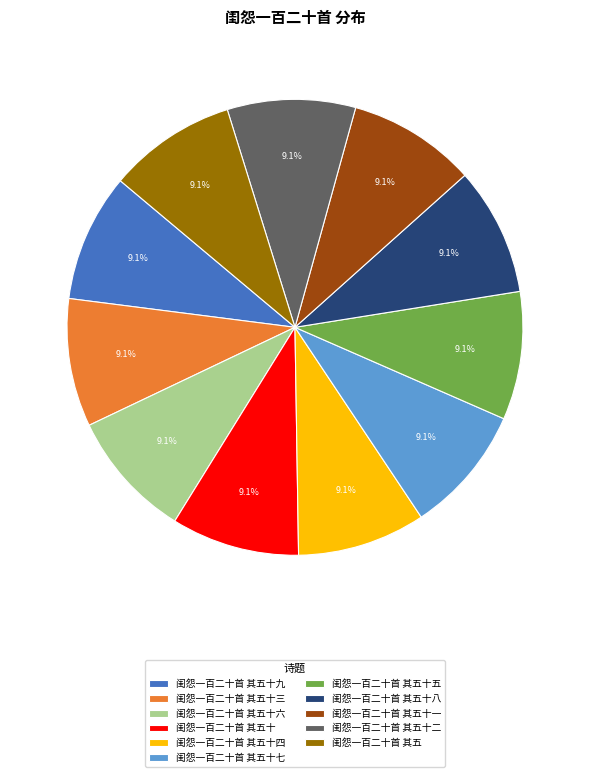

What is the ratio of the value at 闺怨一百二十首 其五十六 to the value at 闺怨一百二十首 其五十三?

1.0